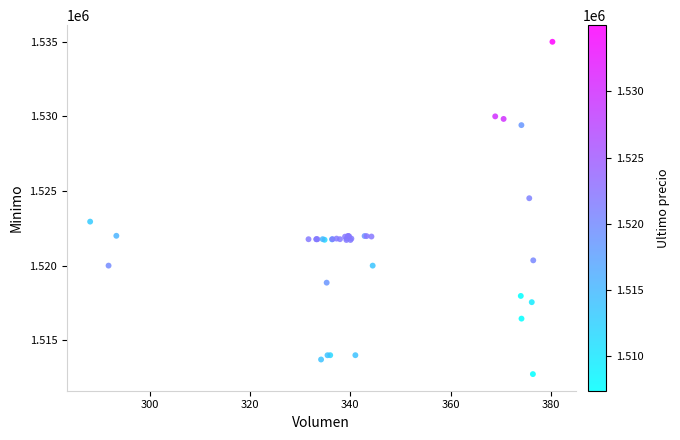

What Y value in the scatter plot is closest to 1523862?

1524513